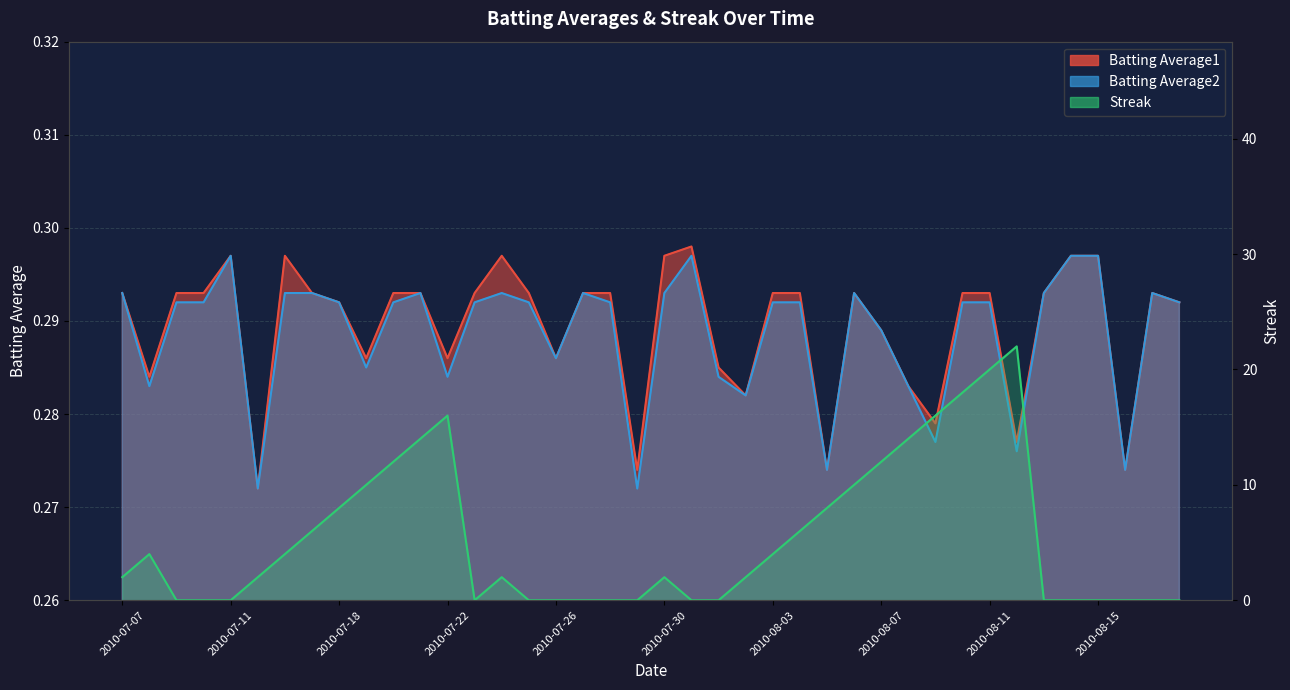

At 2010-08-04, list the series in order from largest to smallest.

Streak, Batting Average1, Batting Average2